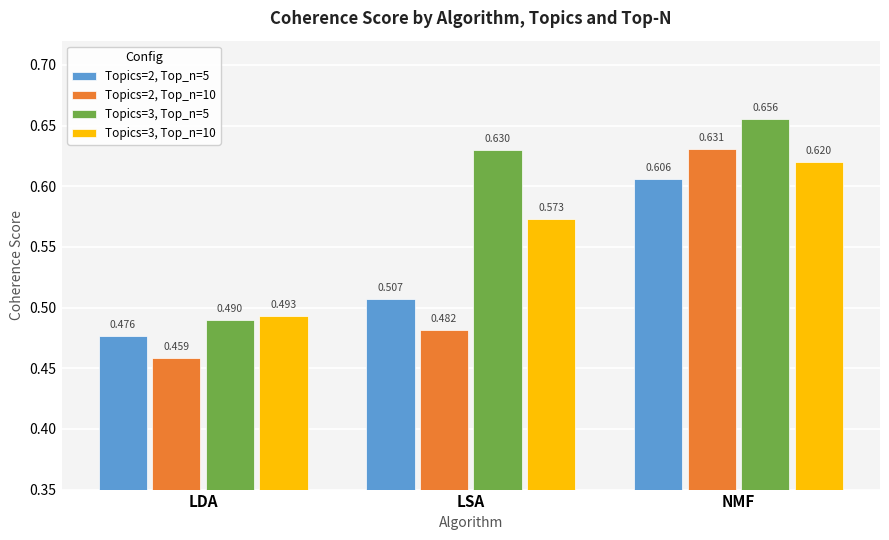

What is the difference between the maximum and minimum values in the Topics=2, Top_n=10 series?

0.2